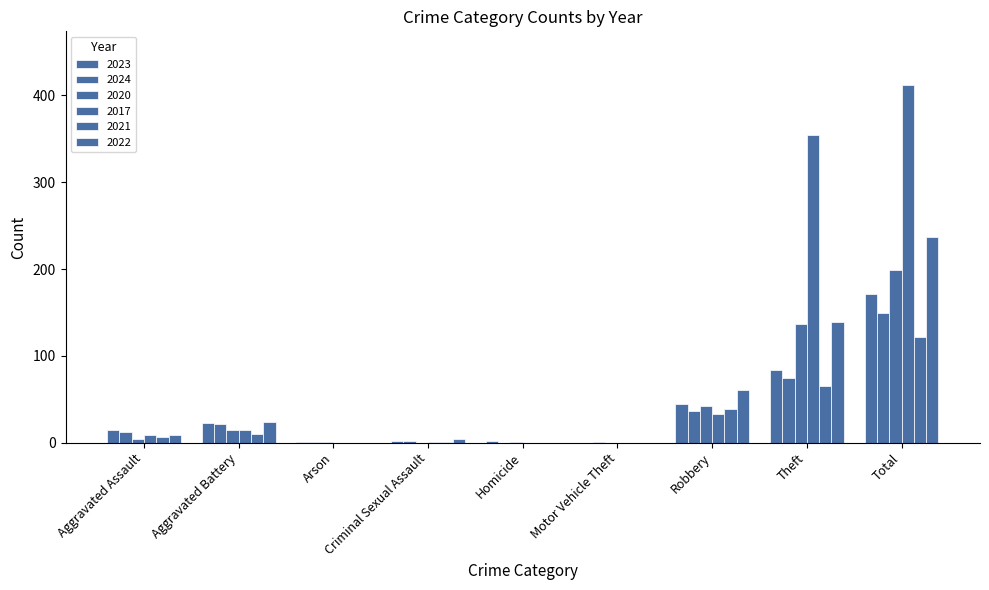

How many series are shown in this chart?

6